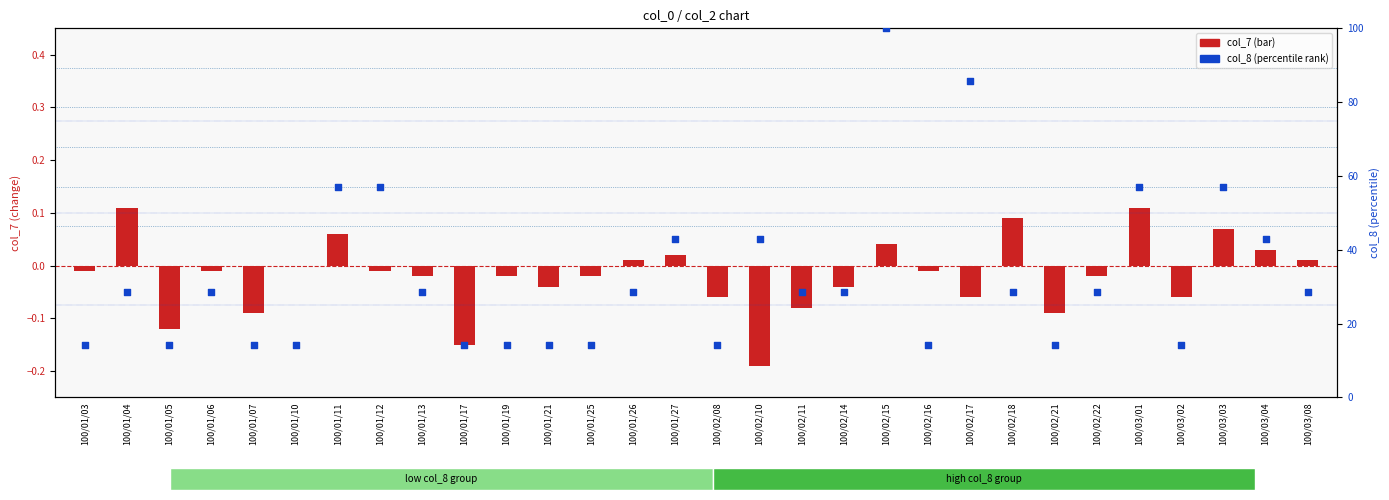

Which series has the largest Y range (max minus min)?

col_8 (percentile rank)